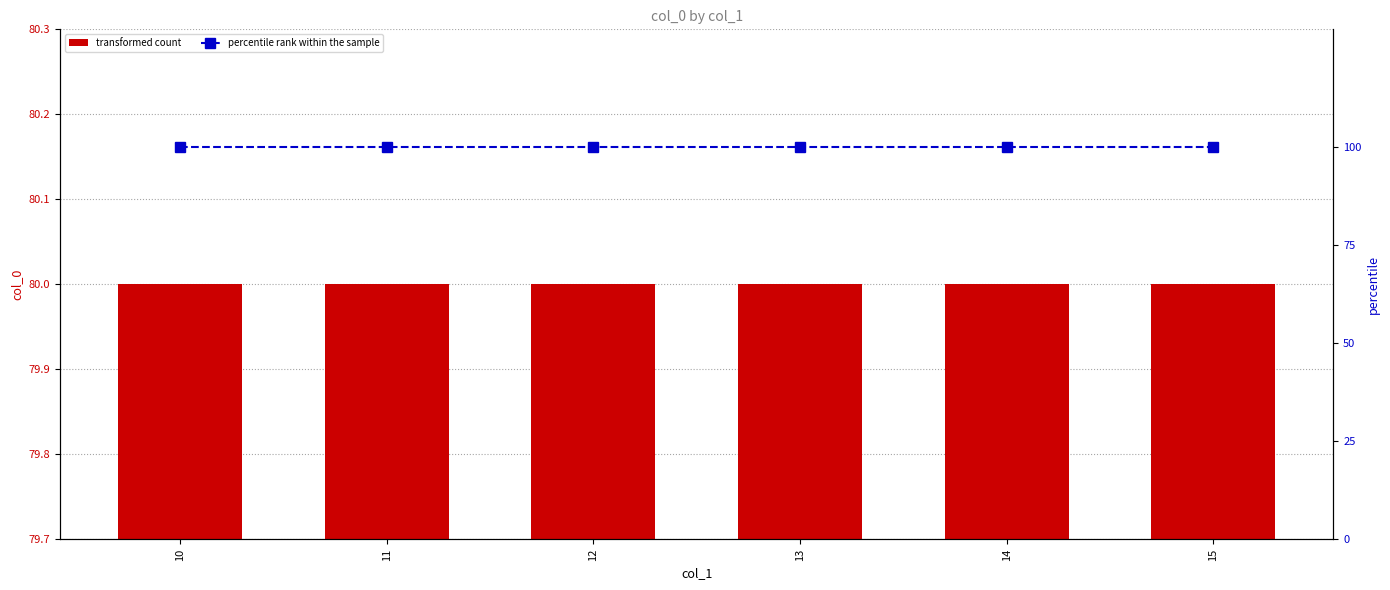

Reading left to right, list all the values displayed in this chart.

transformed count: 80	80	80	80	80	80
percentile rank within the sample: 100	100	100	100	100	100